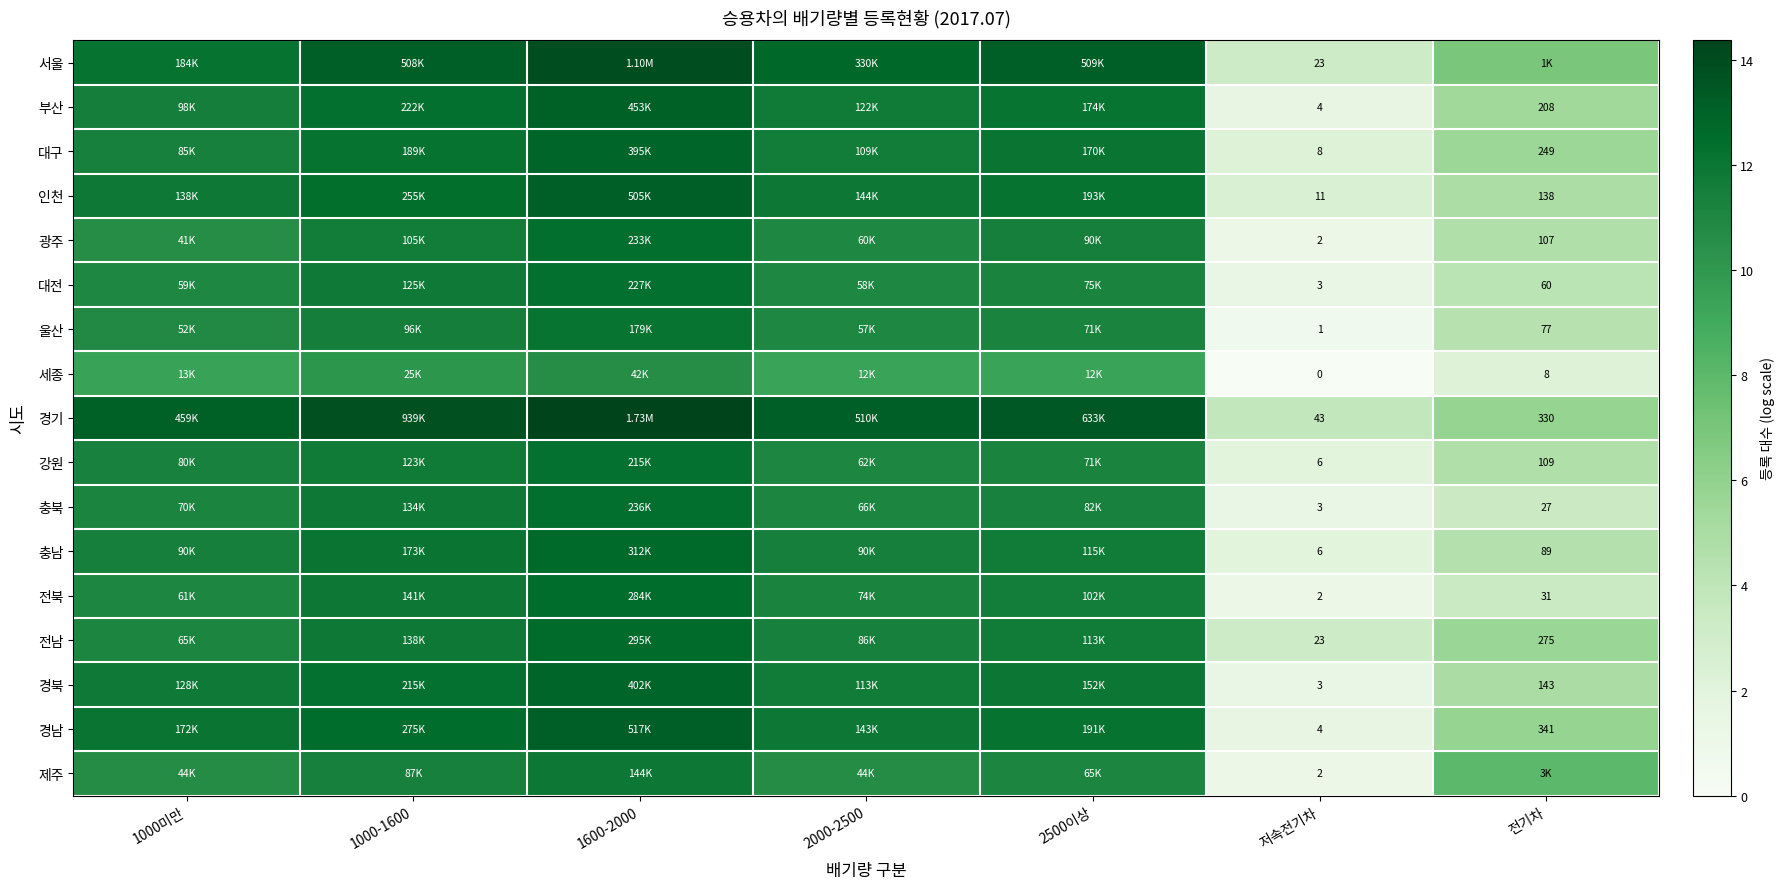

Where is 대구 nearest to the value 7?

전기차